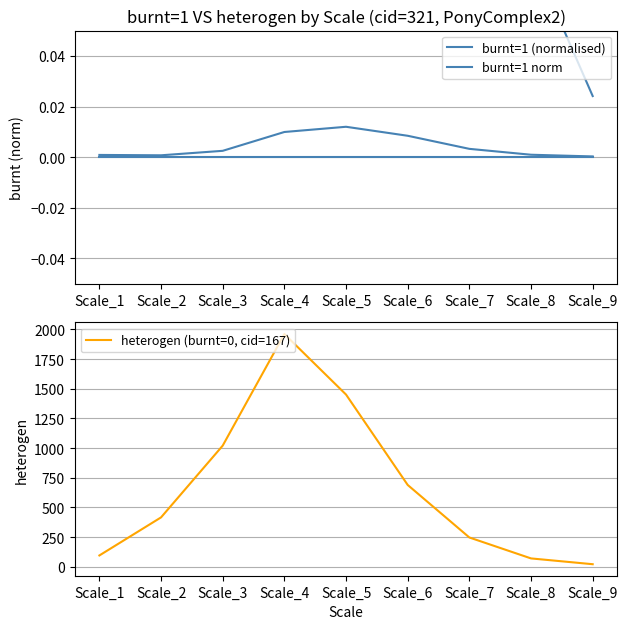

Between Scale_9 and Scale_6, which is larger?

Scale_6